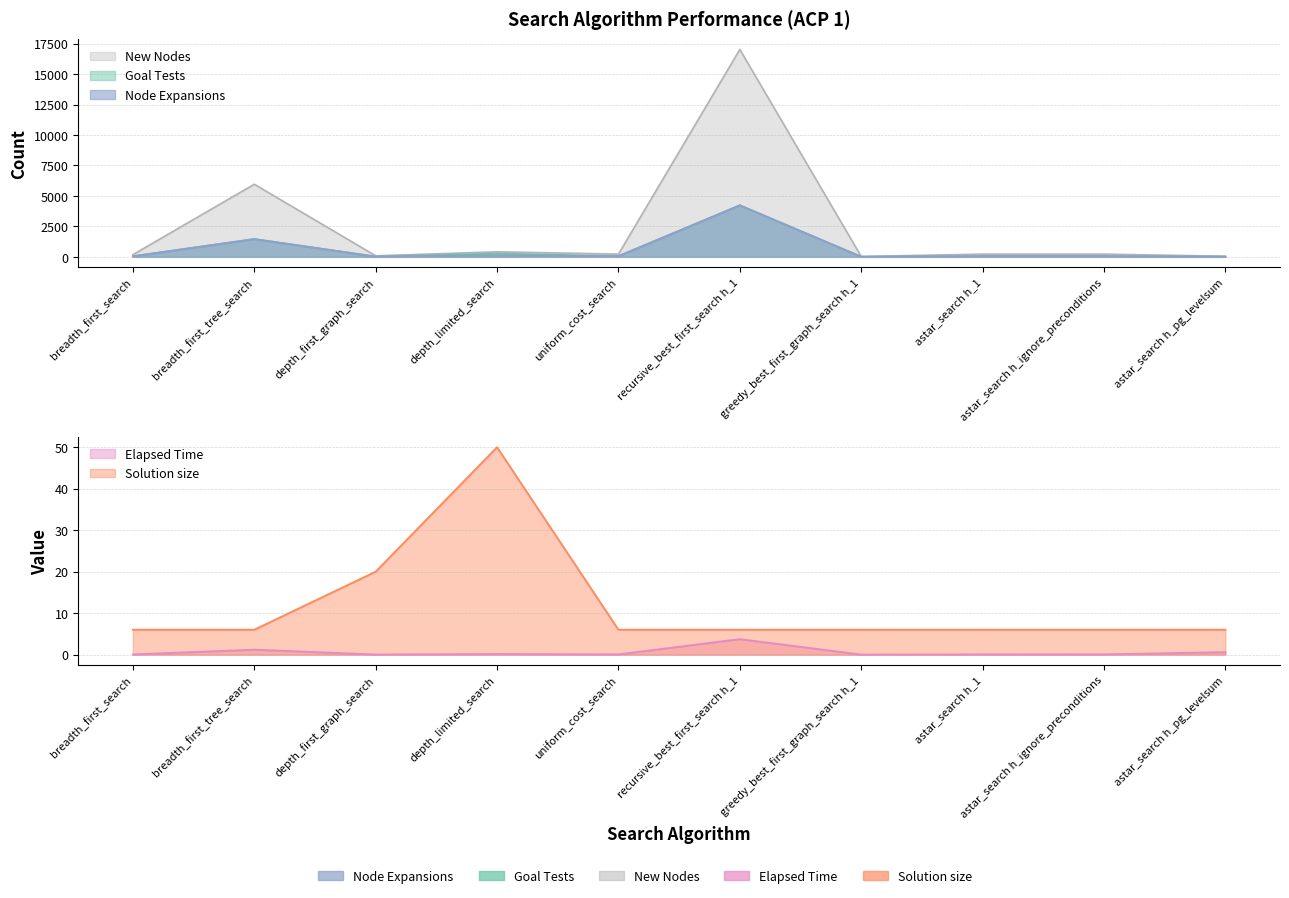

List the series in order of their peak value, lowest first.

Elapsed Time, Solution size, Node Expansions, Goal Tests, New Nodes